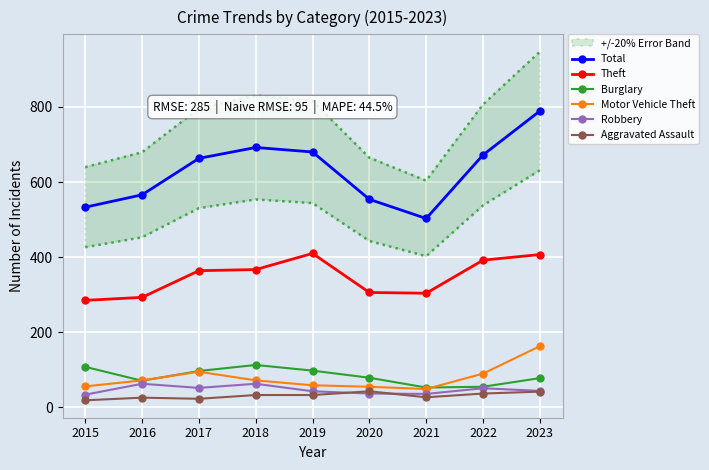

The value of Total at 2023 is 789. True or false?

True